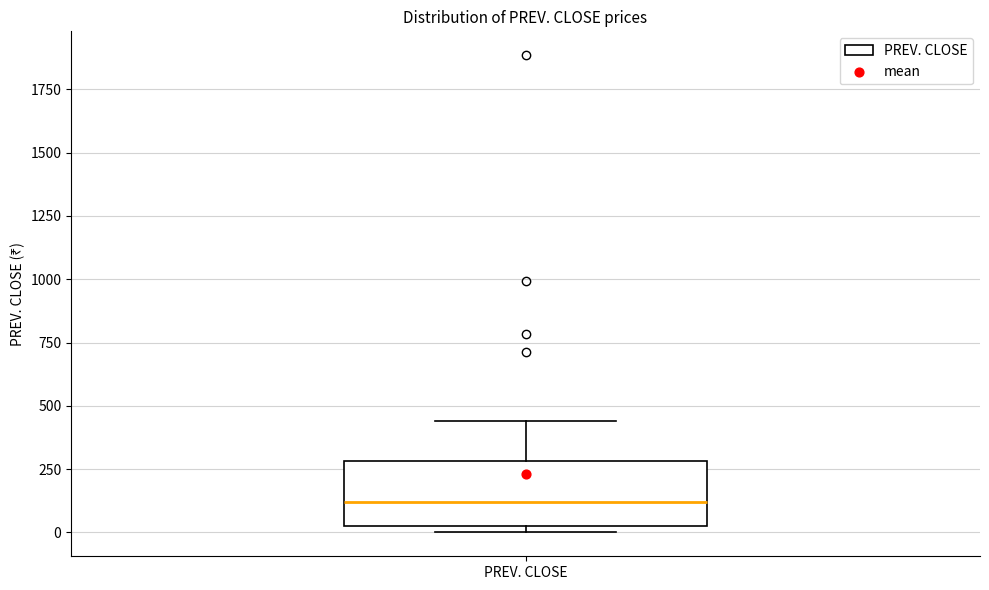

Read this box plot against the y-axis: the position of the median line, the range covered by the box, and the ends of both whiskers. The values are not printed on the chart, so give them approximately, as read against the axis.

median 100, box 0 to 300, whiskers 0 (just below the box's lower edge) to 450